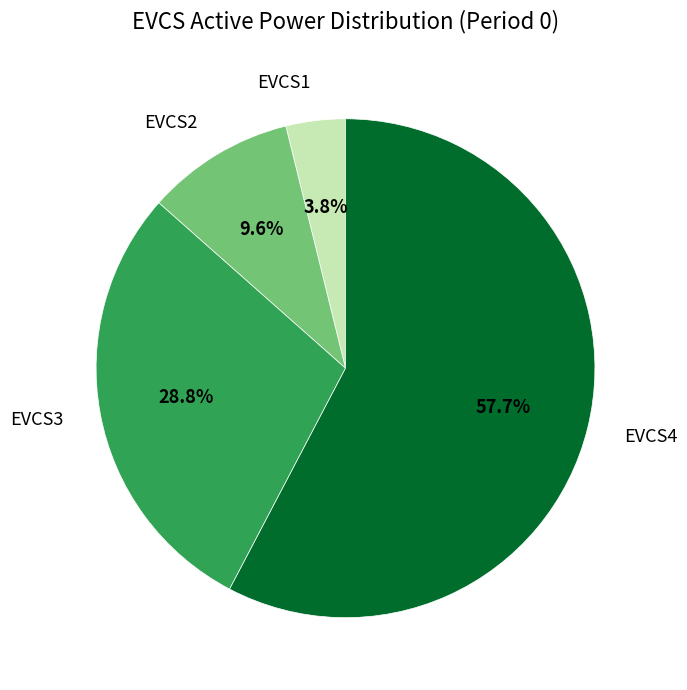

Which category has the smallest portion of the pie?

EVCS1